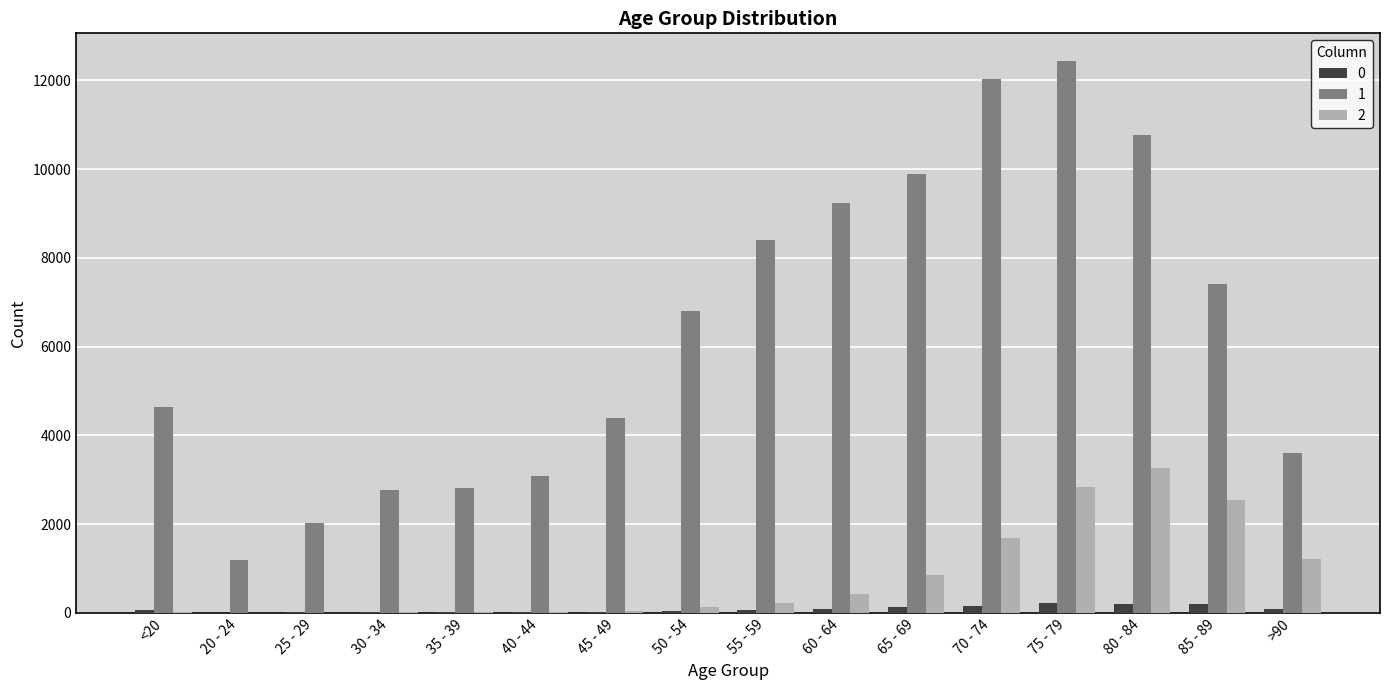

At which label does 1 reach its peak?

75 - 79